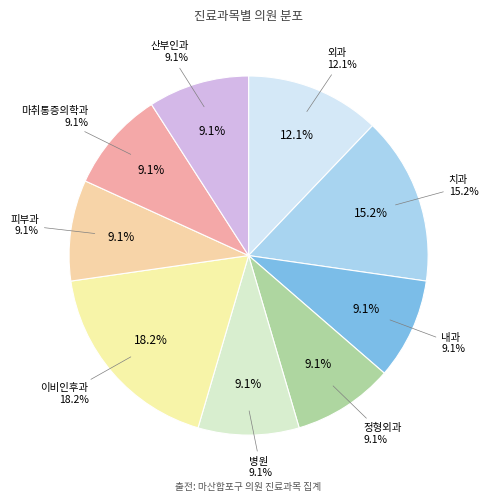

Combined, what portion of the pie is 치과 and 이비인후과?

33.3%